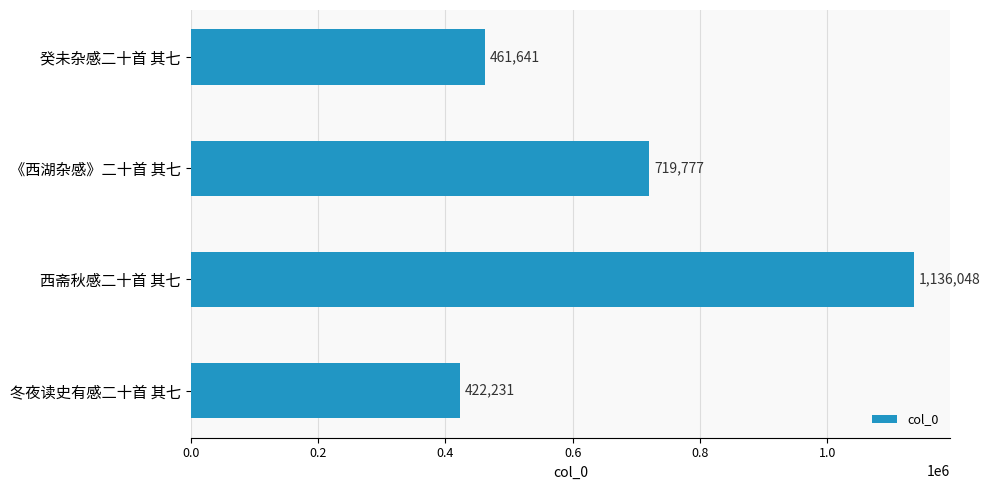

What is the change in value from 《西湖杂感》二十首 其七 to 冬夜读史有感二十首 其七?

-297546